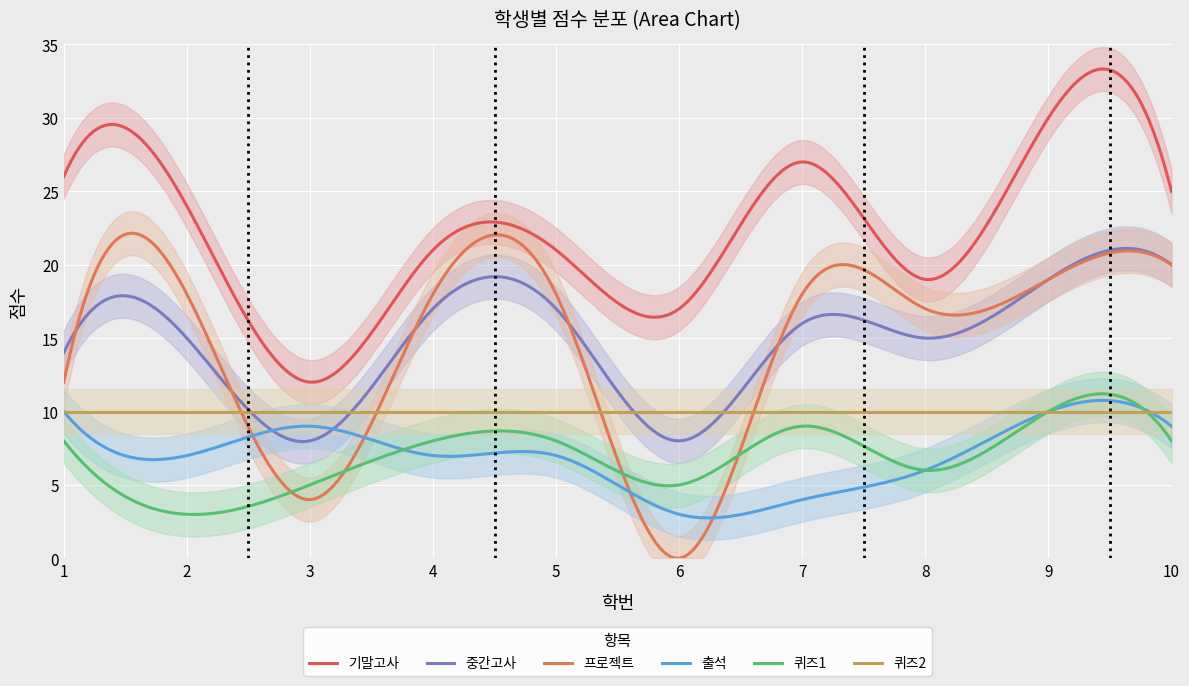

What is the sum of the 프로젝트 values at 9 and 1?

31